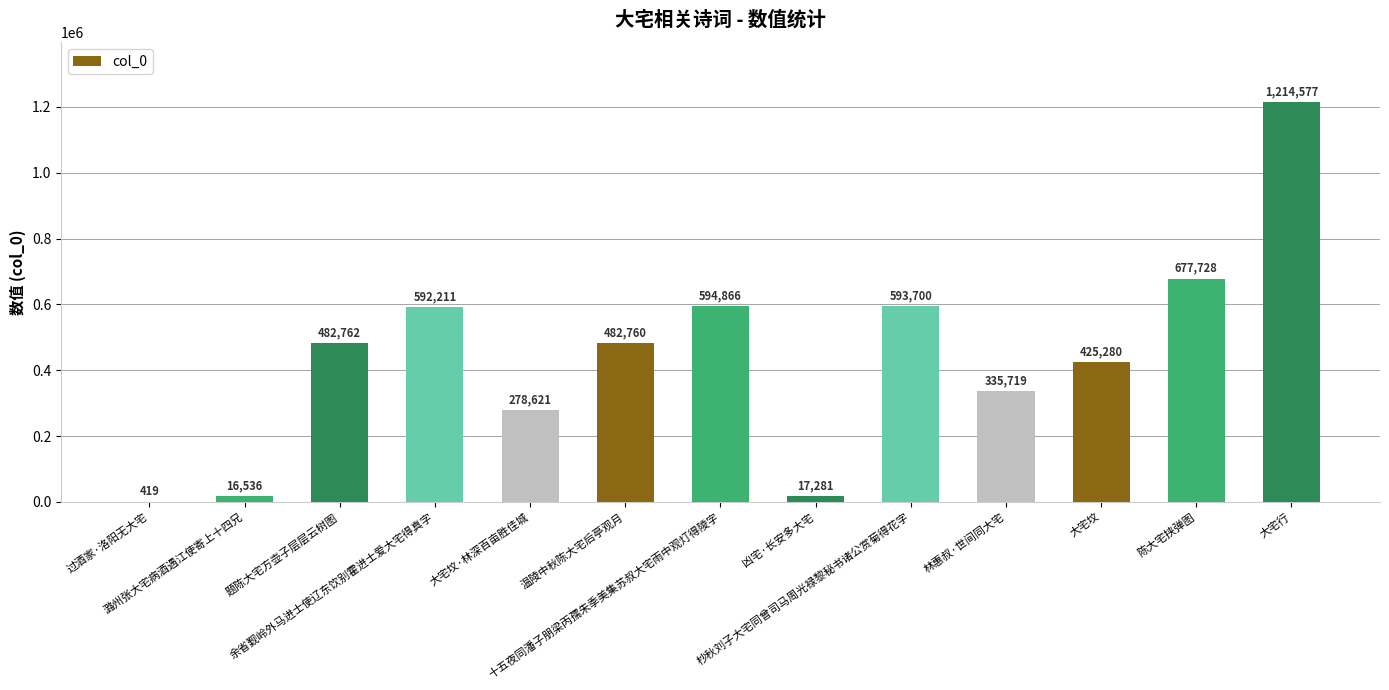

How many distinct data groups are displayed?

1